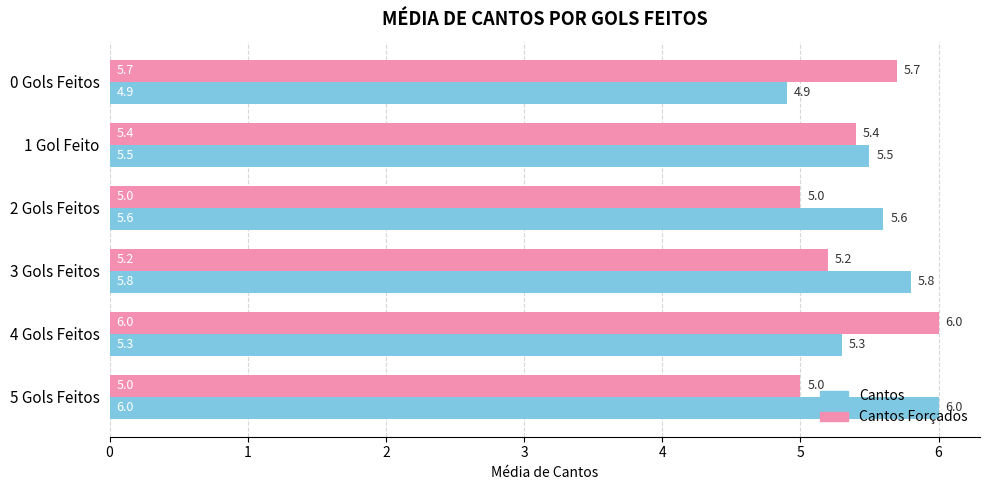

Count the number of categories in the chart.

6